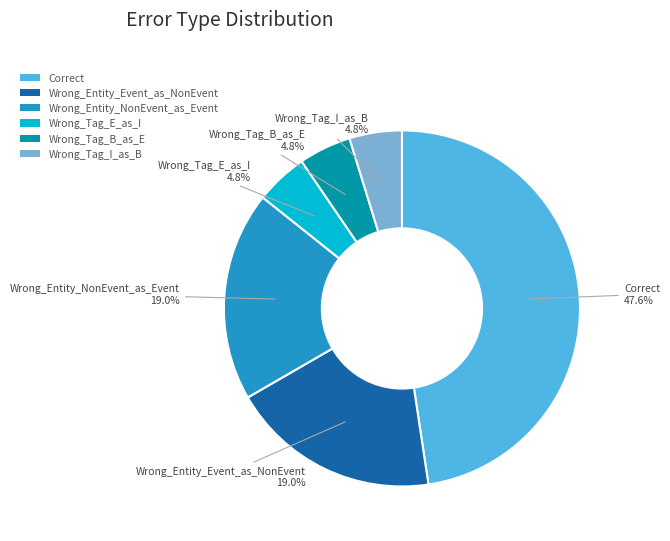

How many slices are in this pie chart?

6